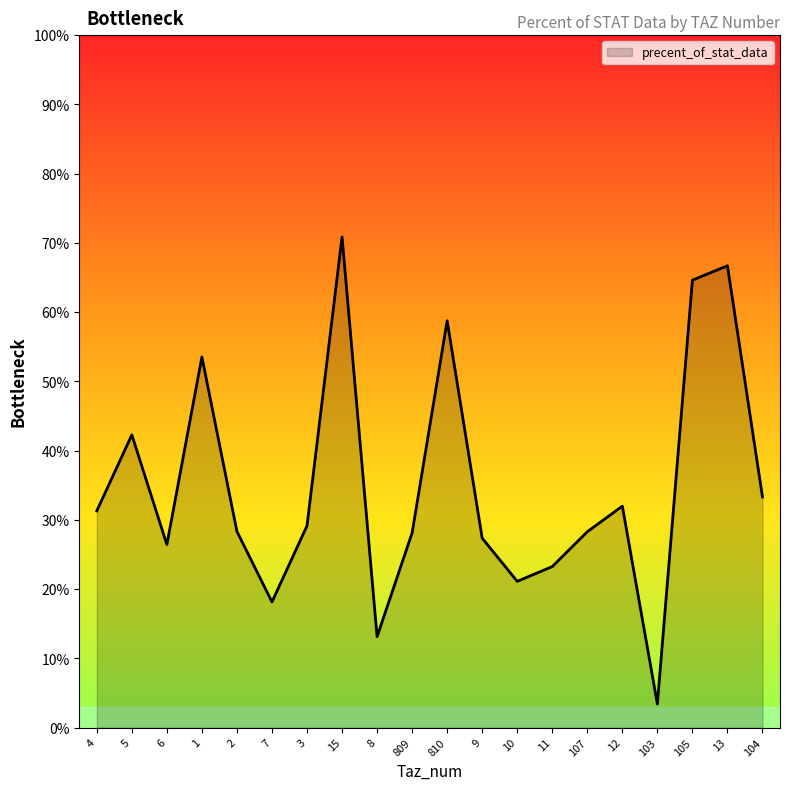

What is the value of the 15th point from the left?

0.3